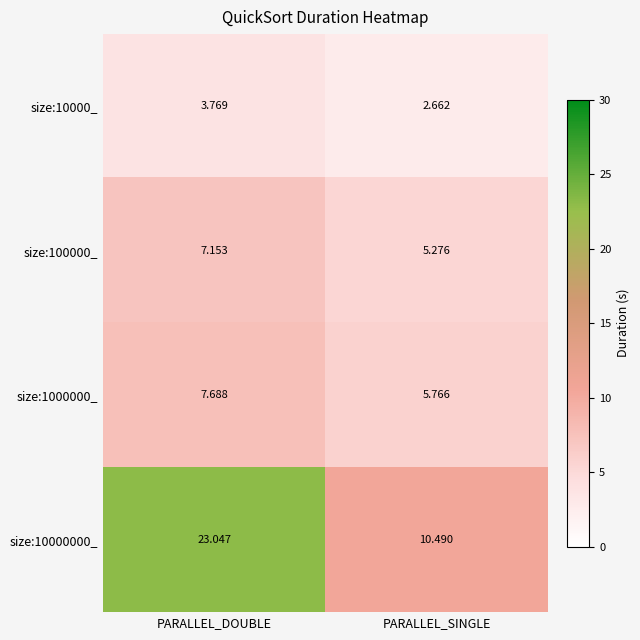

At which label does size:10000_ first exceed 3?

PARALLEL_DOUBLE